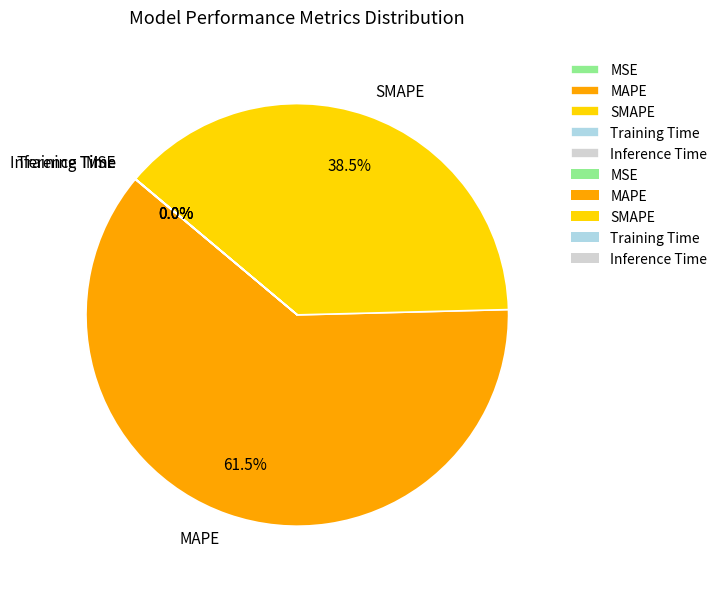

Which category has the biggest portion of the pie?

MAPE